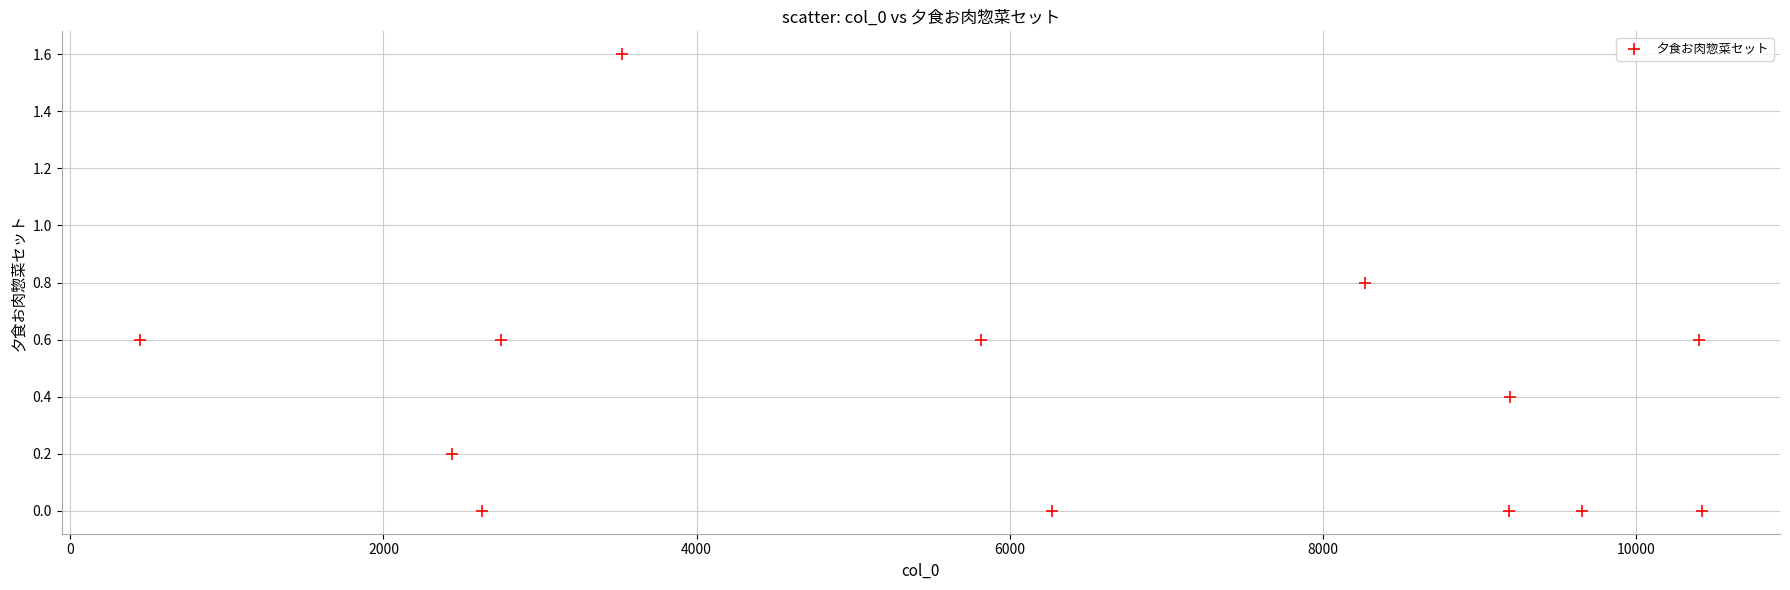

What is the range of X values (max minus min)?

9979.0